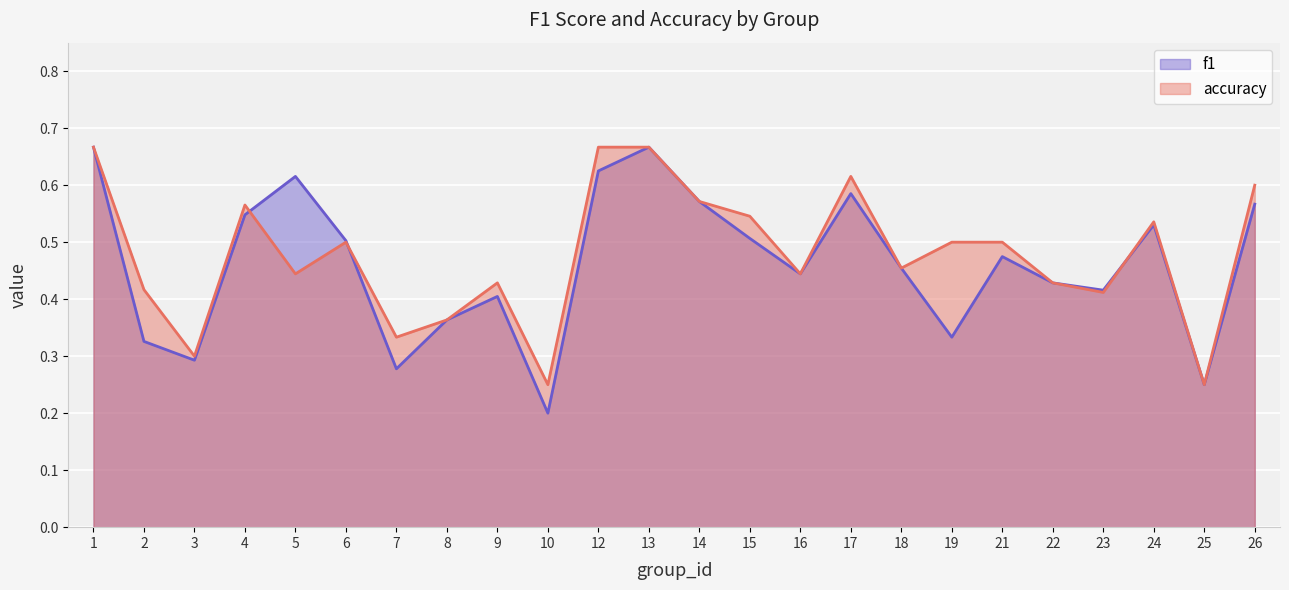

At which category does the chart reach its minimum across all series?

10